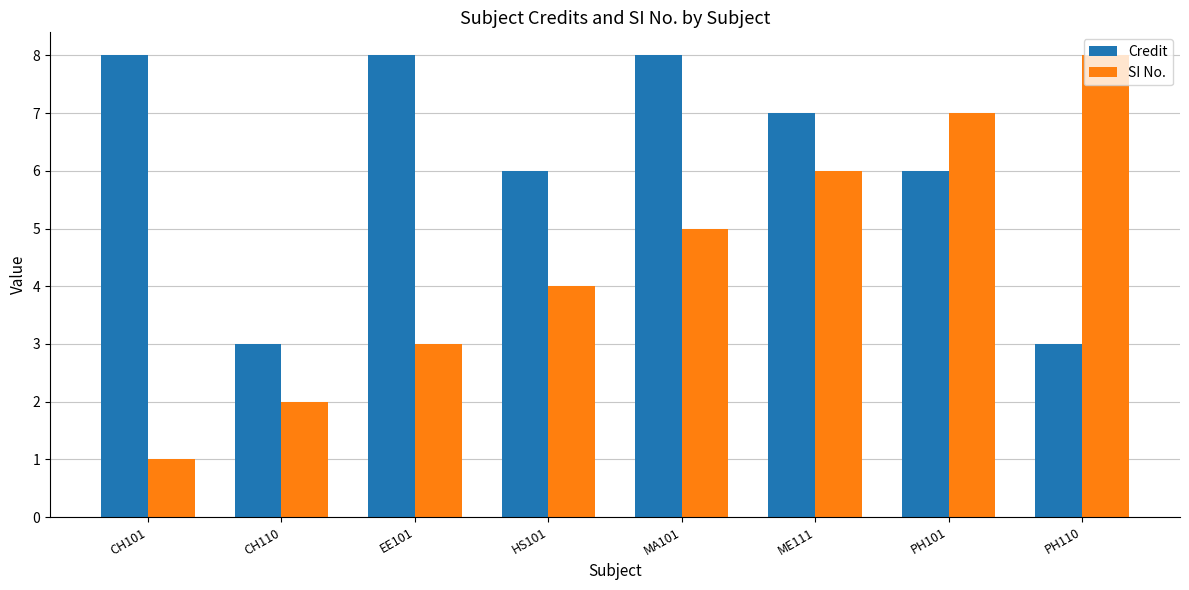

What is the total value across all series at PH110?

11